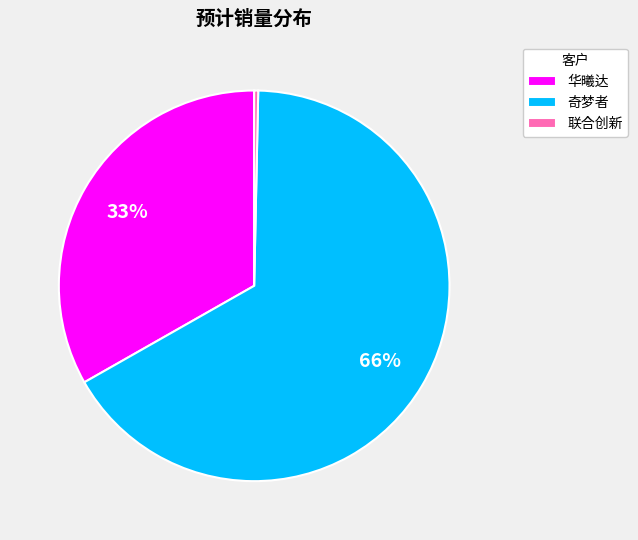

Rank the categories by value from lowest to highest.

联合创新, 华曦达, 奇梦者